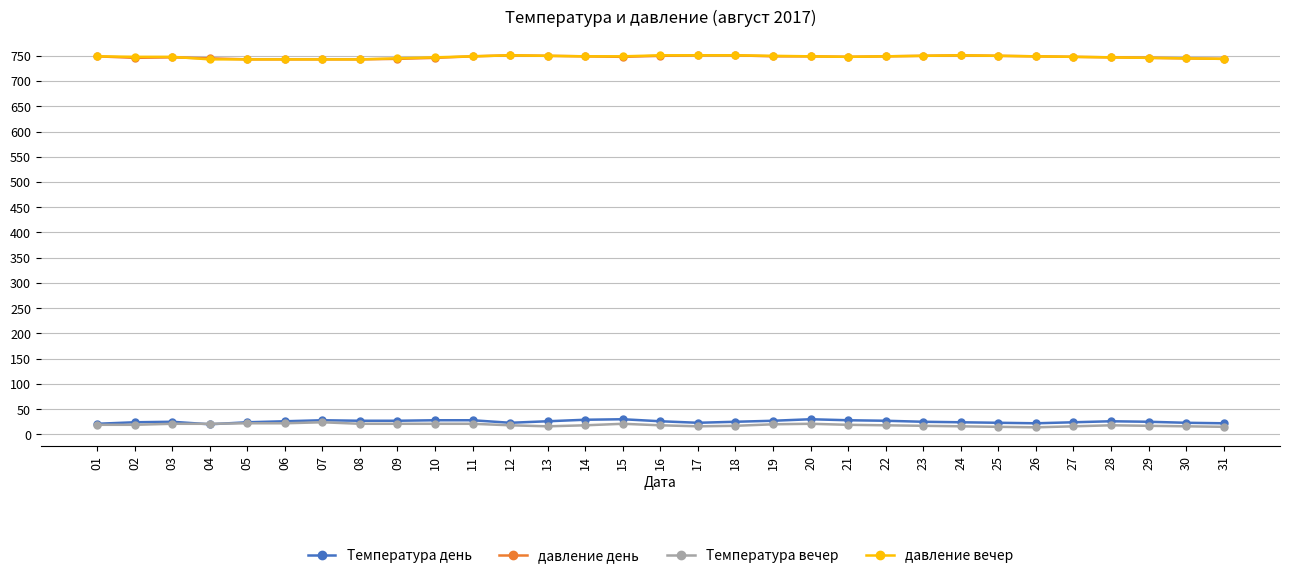

Count the number of data series in this chart.

4